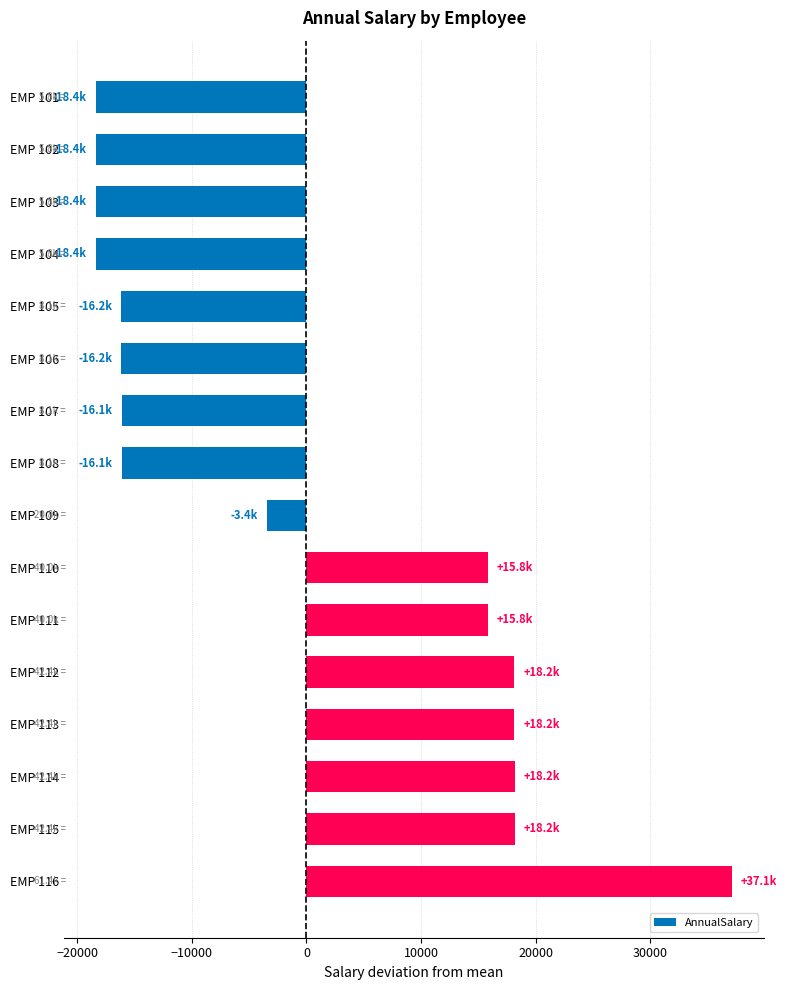

What is the difference between the maximum and minimum values?

55527.2